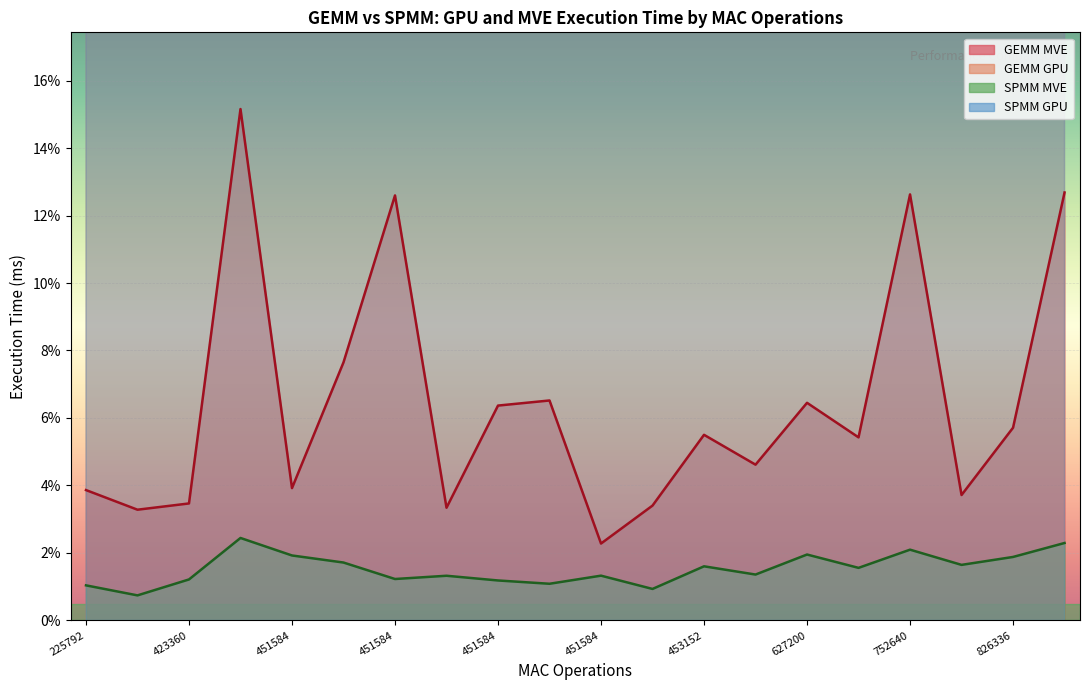

What is the highest value of the GEMM MVE series?

0.2